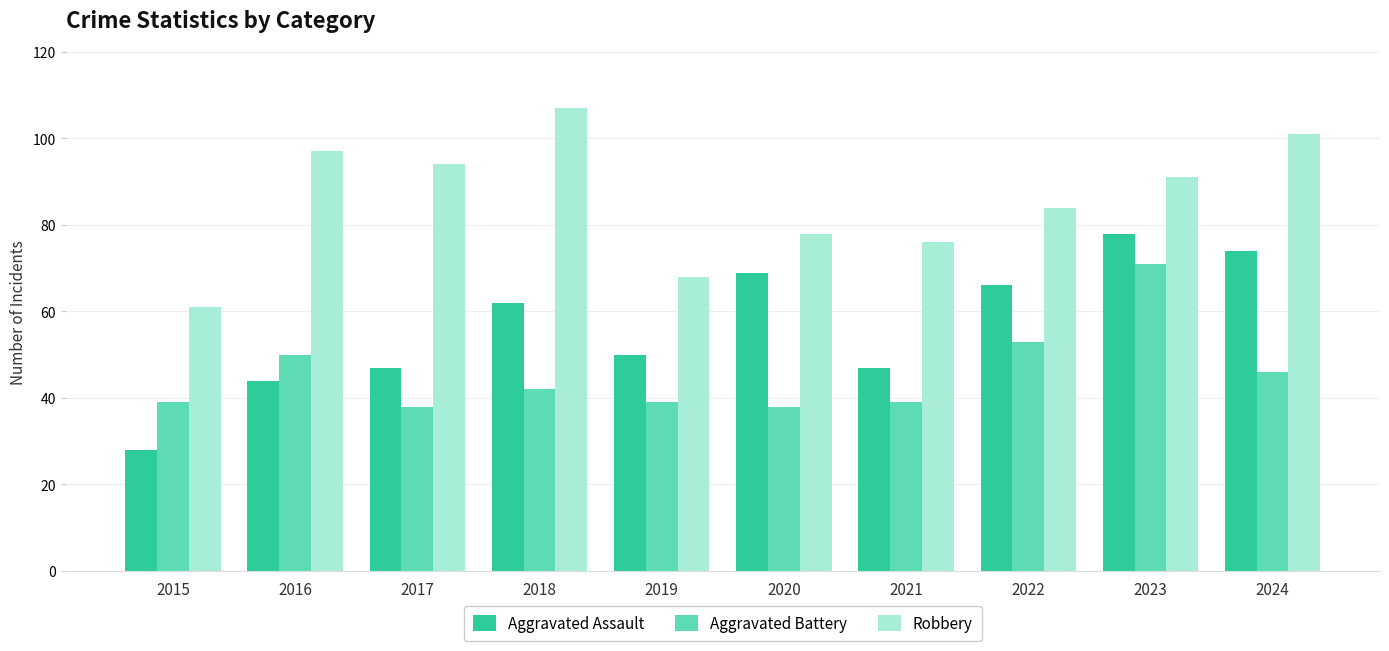

Reading right to left, transcribe all the data shown in this chart.

Aggravated Assault: 74	78	66	47	69	50	62	47	44	28
Aggravated Battery: 46	71	53	39	38	39	42	38	50	39
Robbery: 101	91	84	76	78	68	107	94	97	61